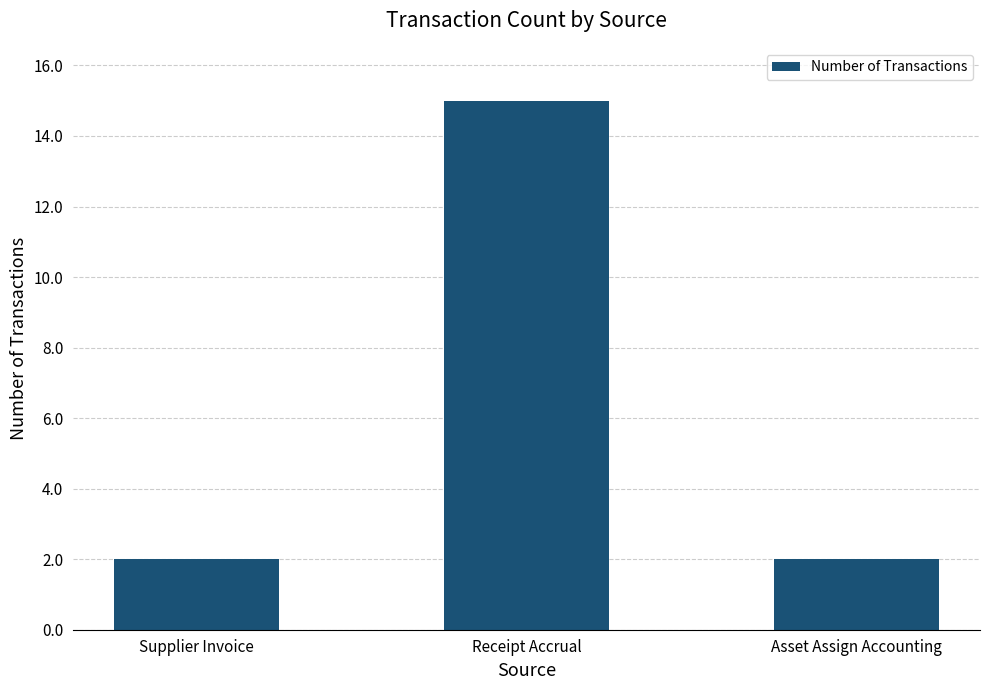

What is the change in value from Supplier Invoice to Receipt Accrual?

+13